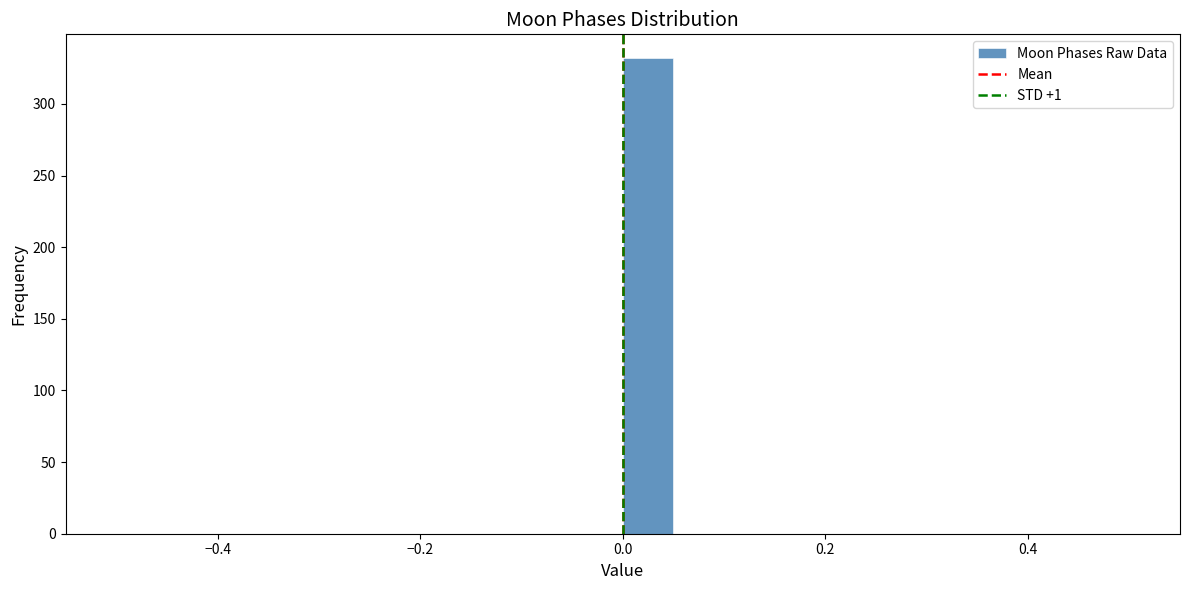

Around what value on the x-axis is the tallest bar? Give the approximate position of its centre, as read against the axis.

0.02